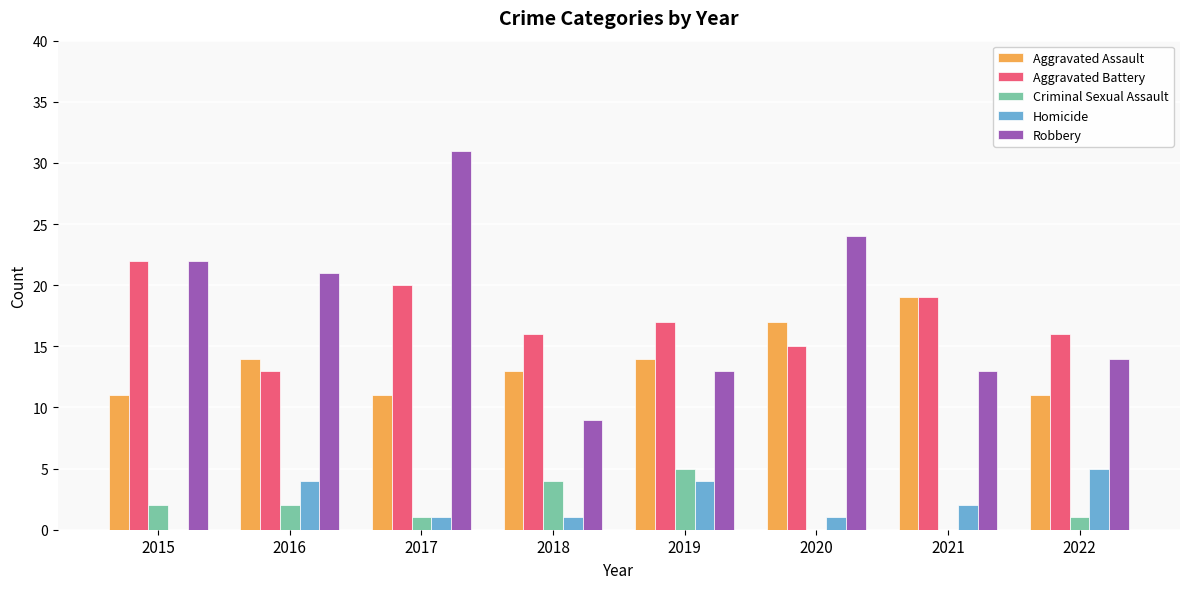

Is it true that Robbery equals 10 at 2017?

False